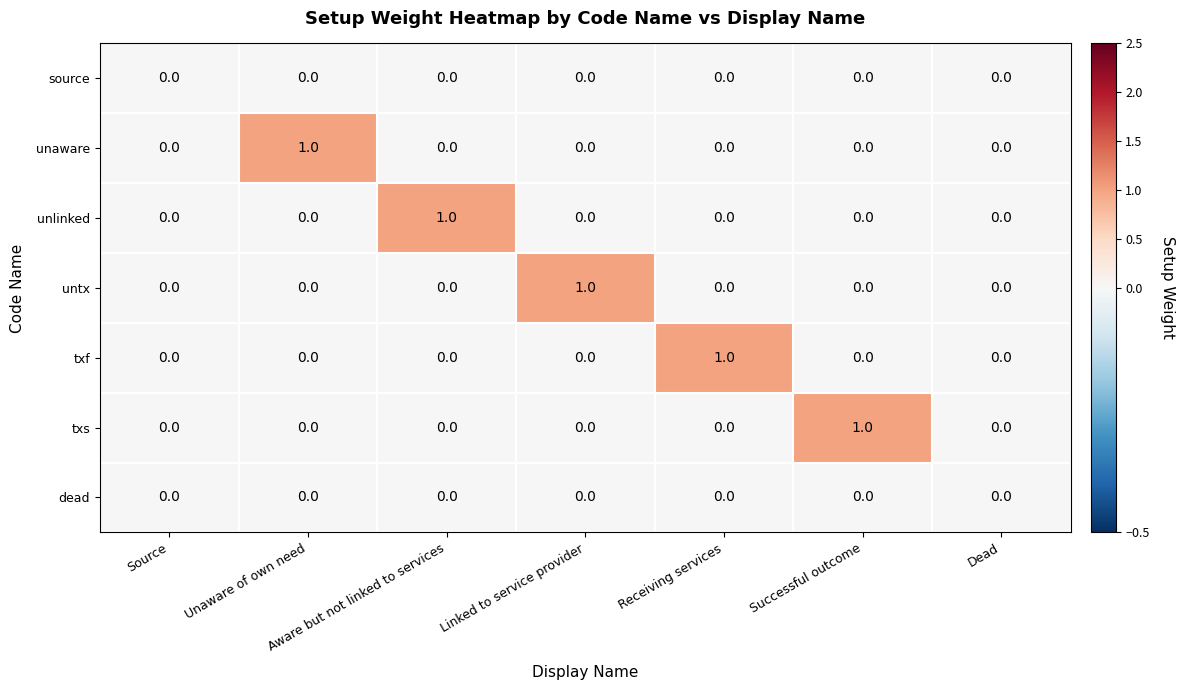

The value of unaware at Dead is 0. True or false?

True